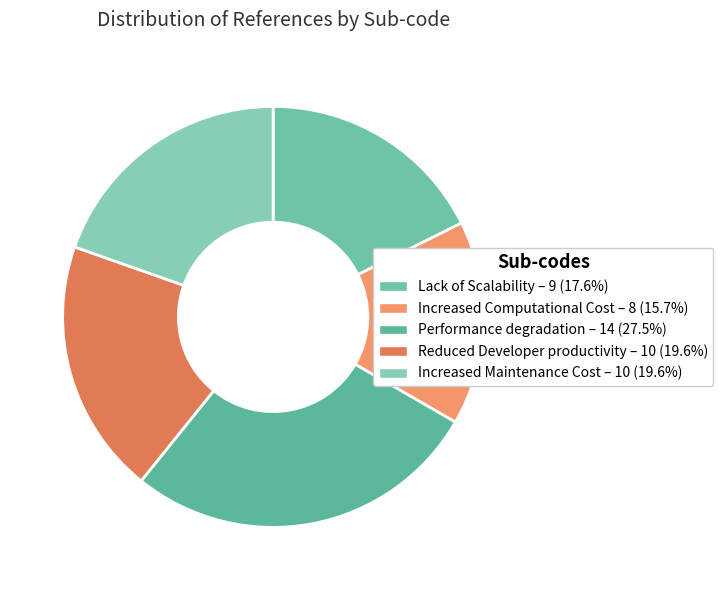

True or false: Increased Computational Cost accounts for 24% of the total.

False